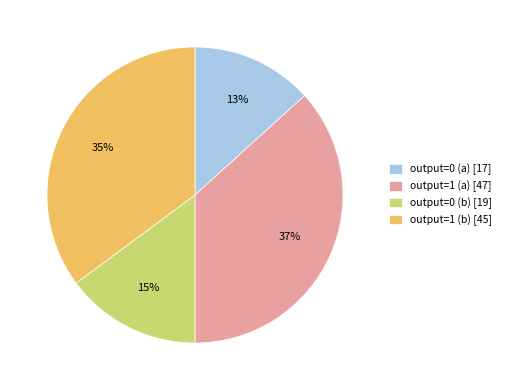

What is the ratio of the value at output=0 (b) [19] to the value at output=1 (a) [47]?

0.4